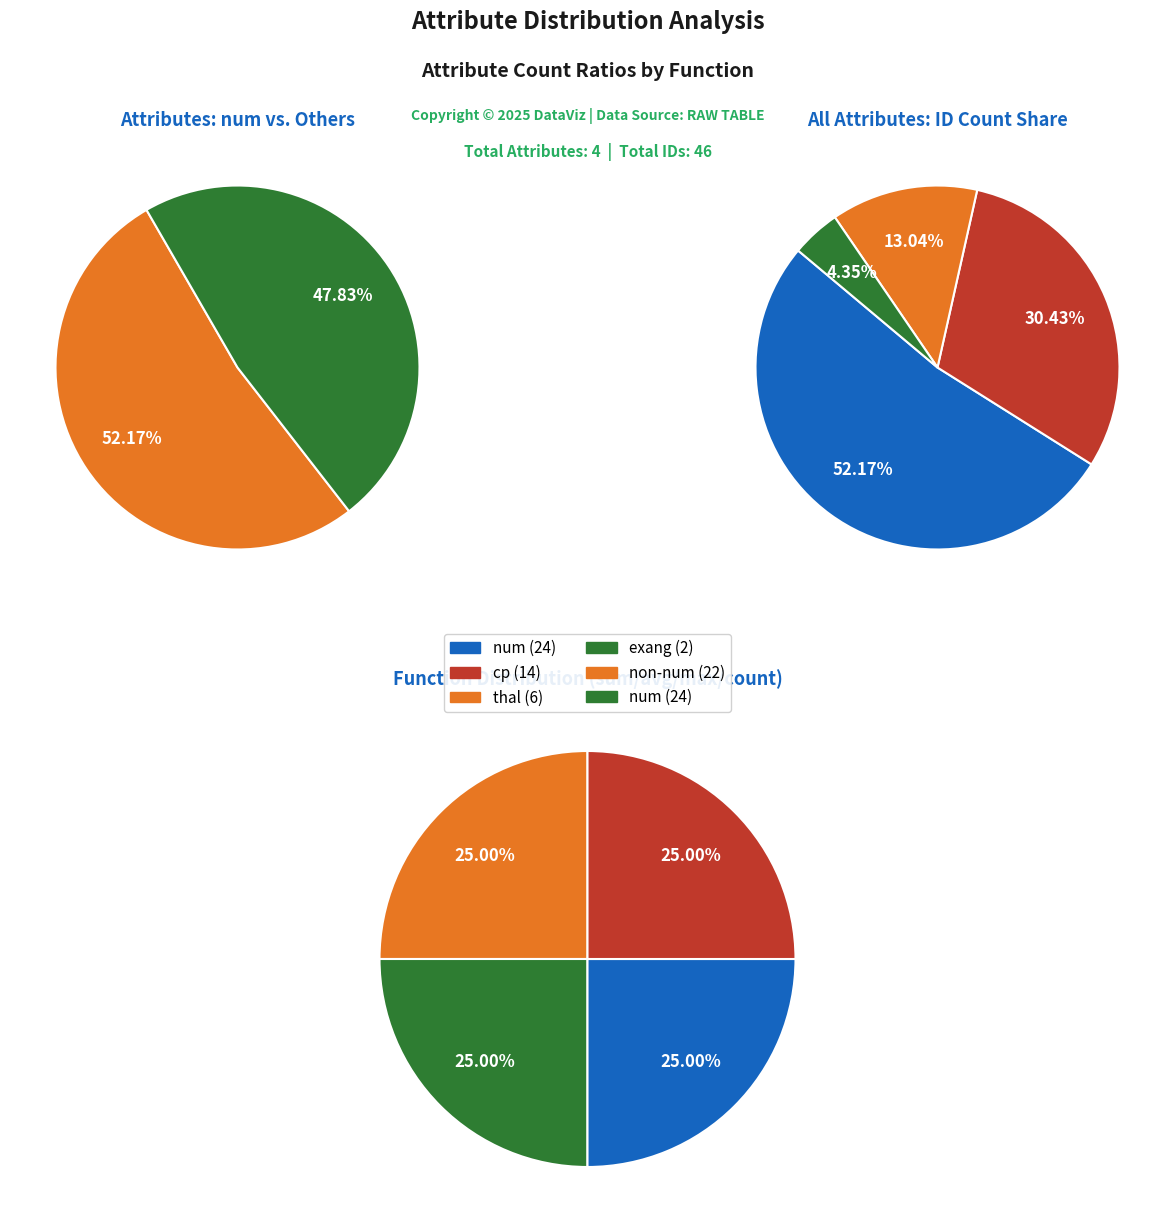

Does thal represent more than half of the total?

No